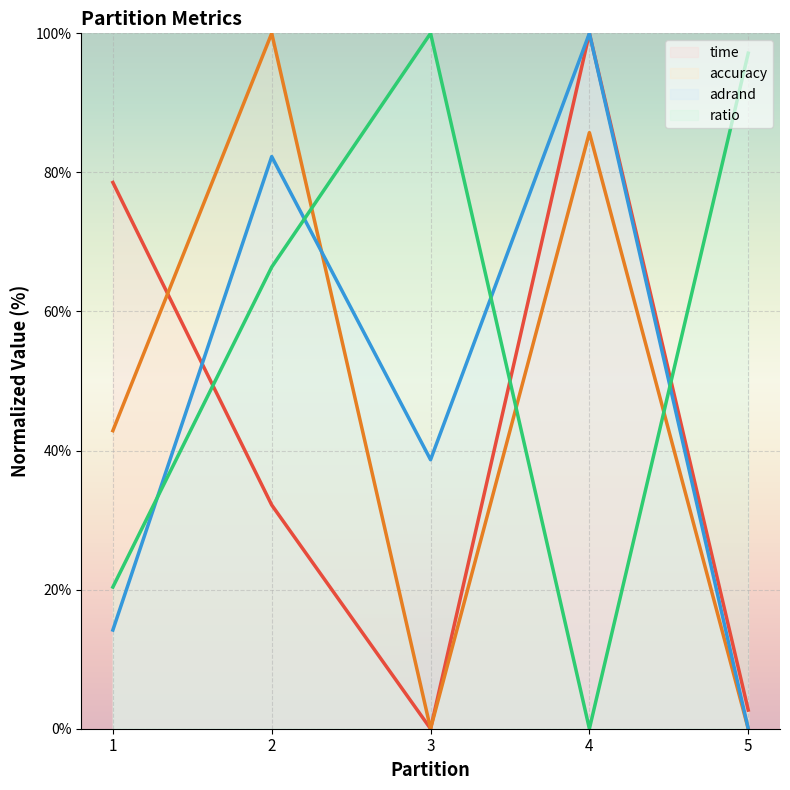

What value does the ratio series have at 2?

66.4